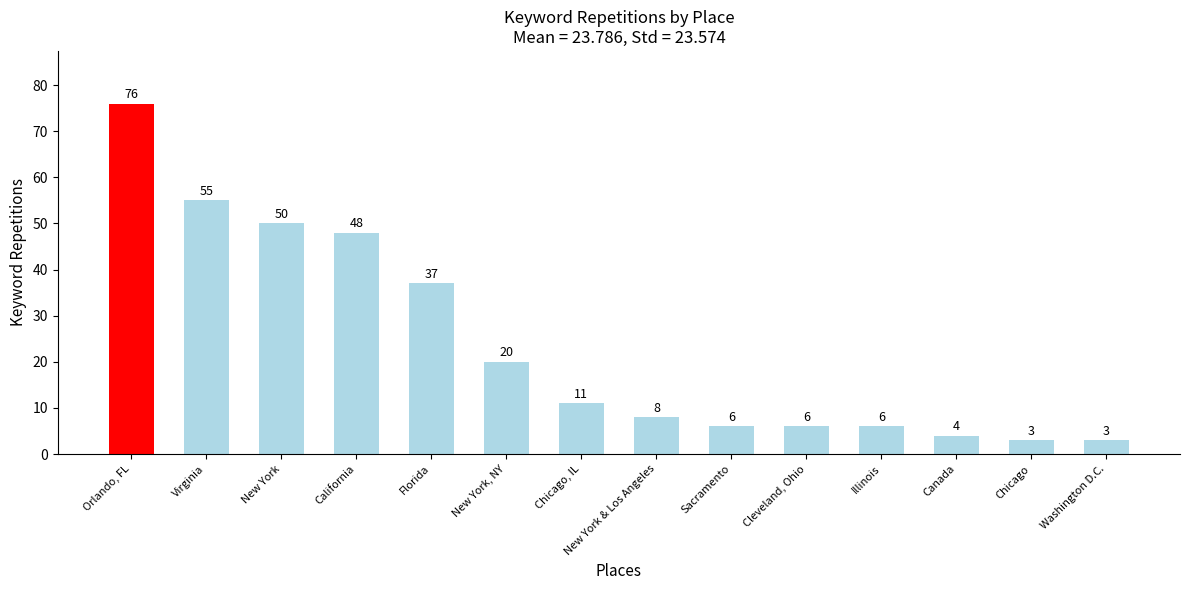

Which category has the highest value across all series?

Orlando, FL